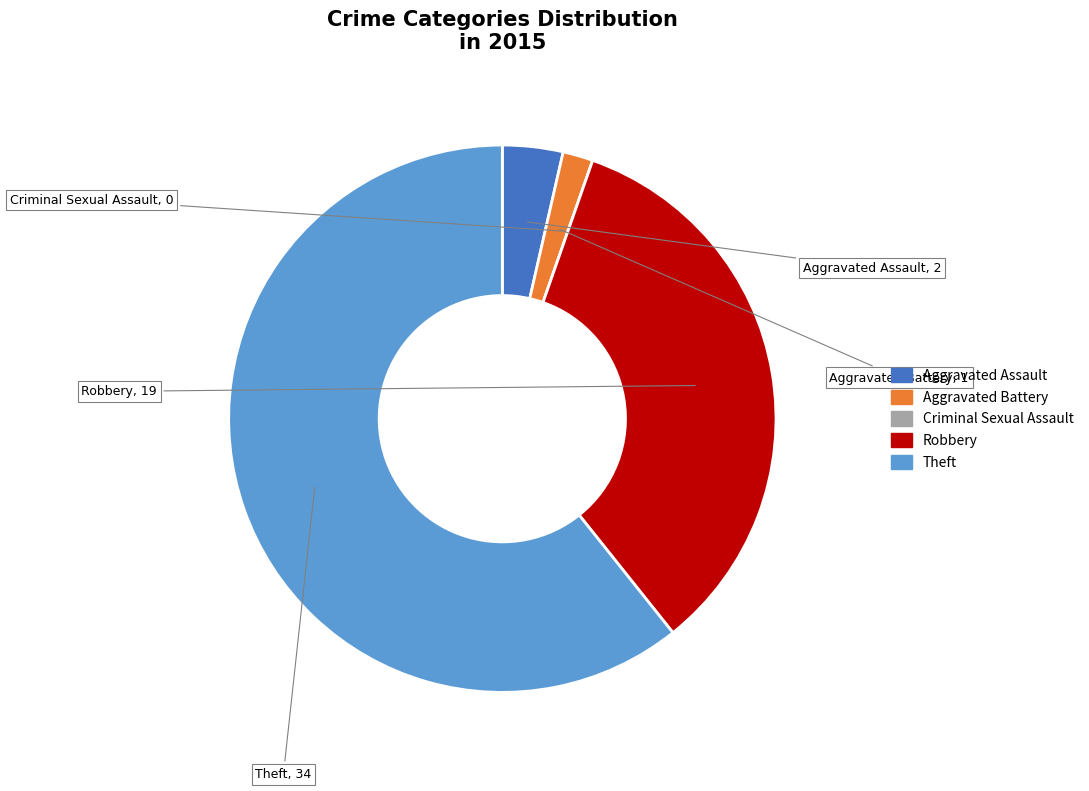

Approximately how many times larger is the value at Theft compared to Aggravated Assault?

17.0